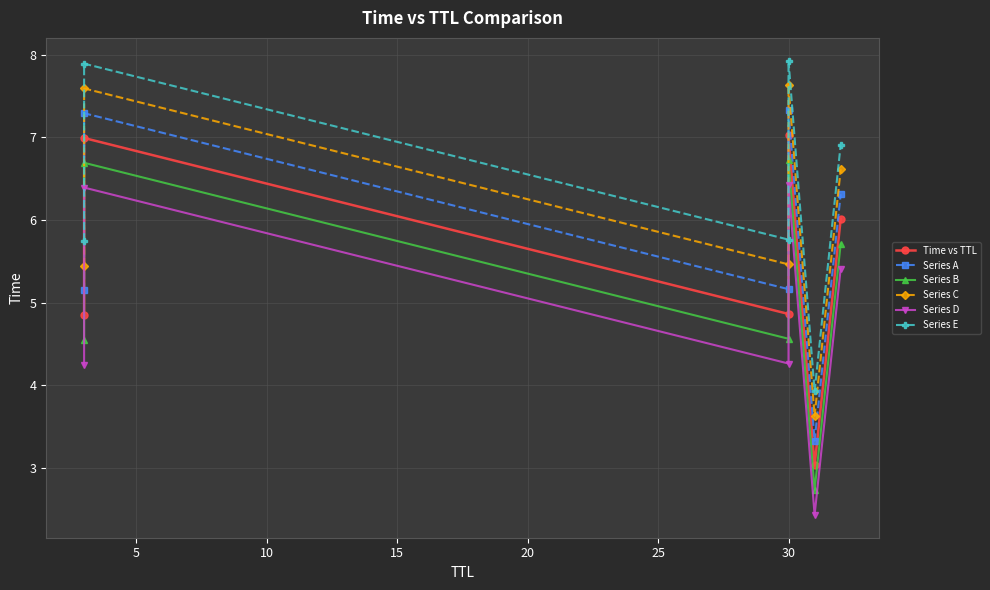

What is the difference between the highest and lowest values at 5?

1.5